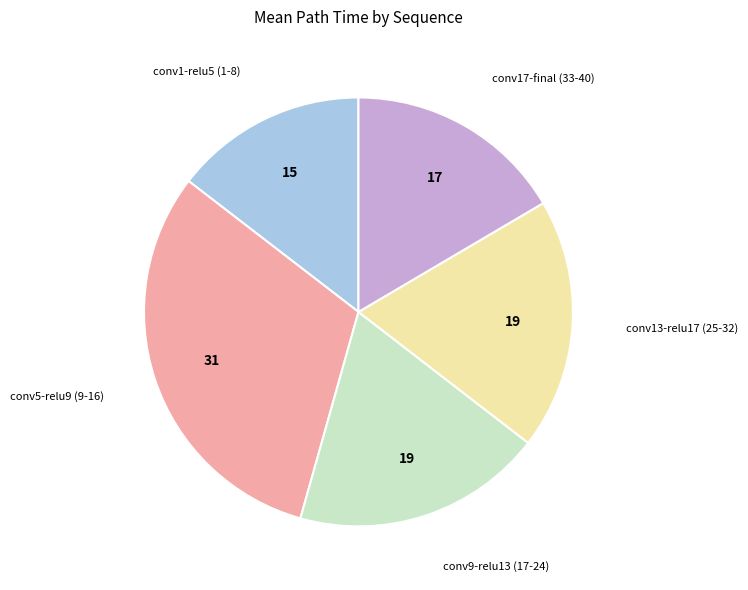

Does conv13-relu17 (25-32) account for over 50% of the chart?

No